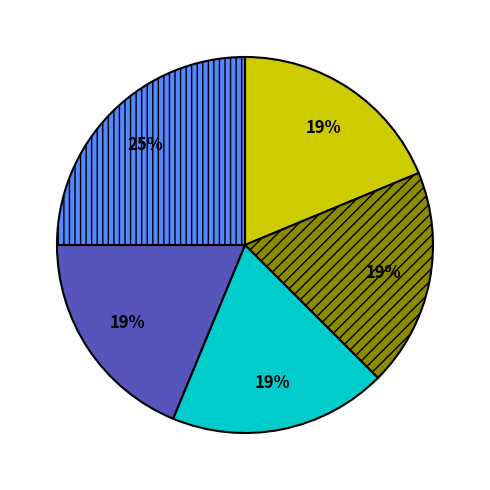

To the nearest percent, what is the difference between the largest and smallest slice percentages?

6%